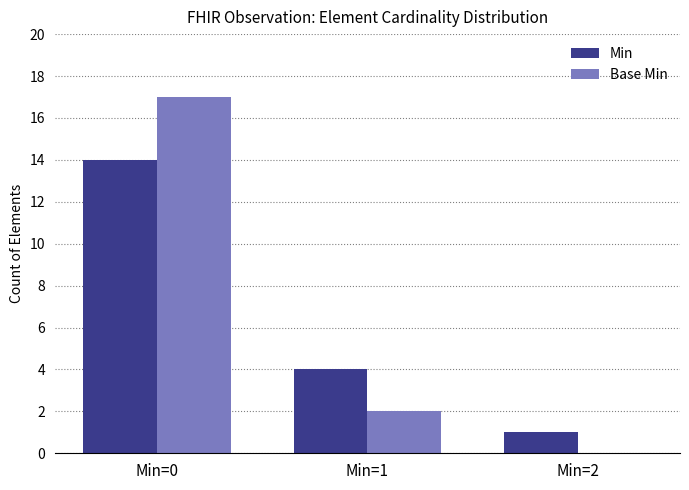

What is the sum of the Base Min values at Min=0 and Min=1?

19